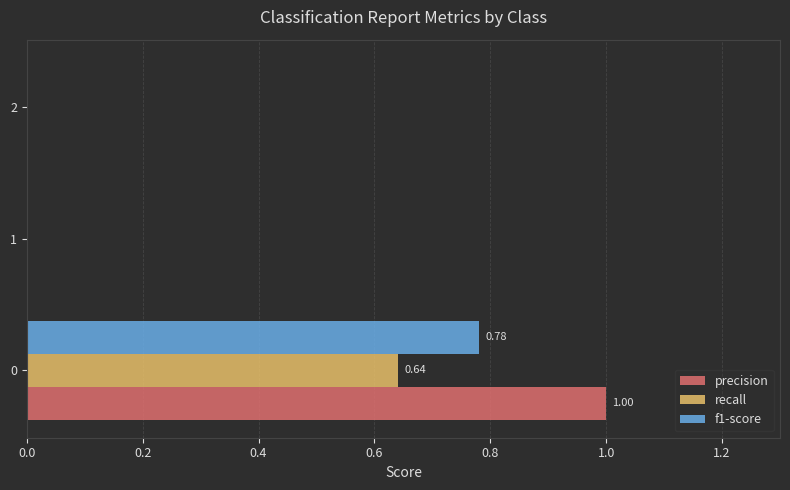

Count the recall values in the range 0 to 1.

3